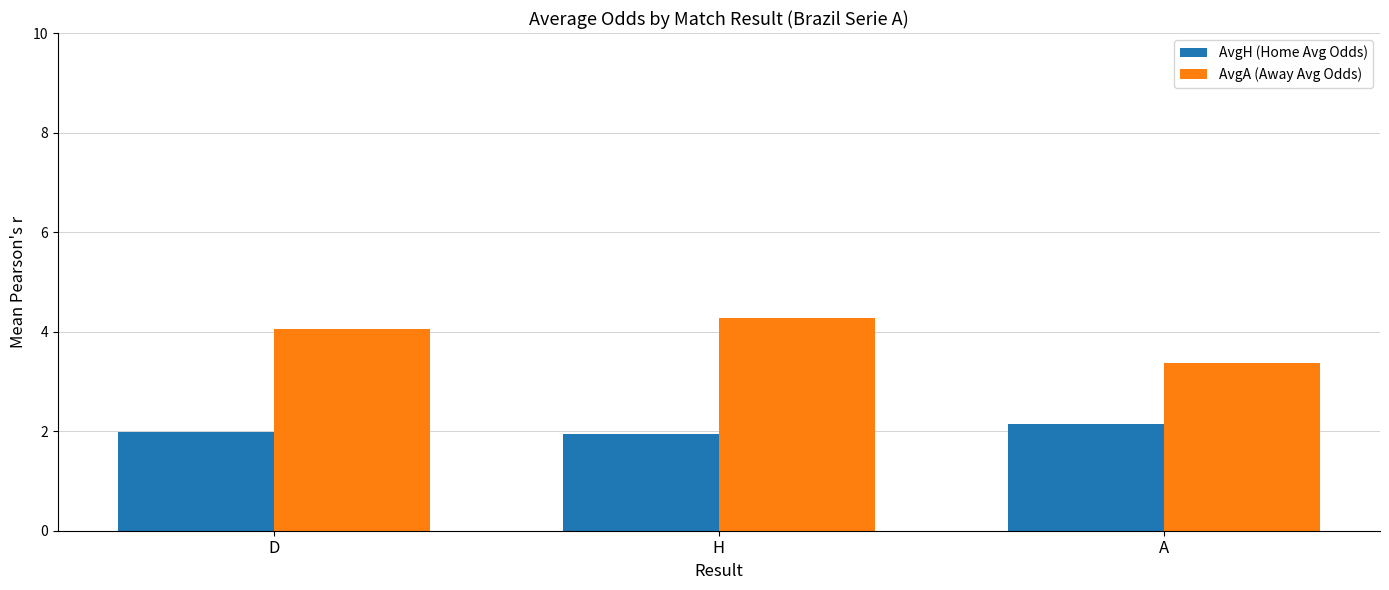

What is the minimum value shown in the chart?

1.9